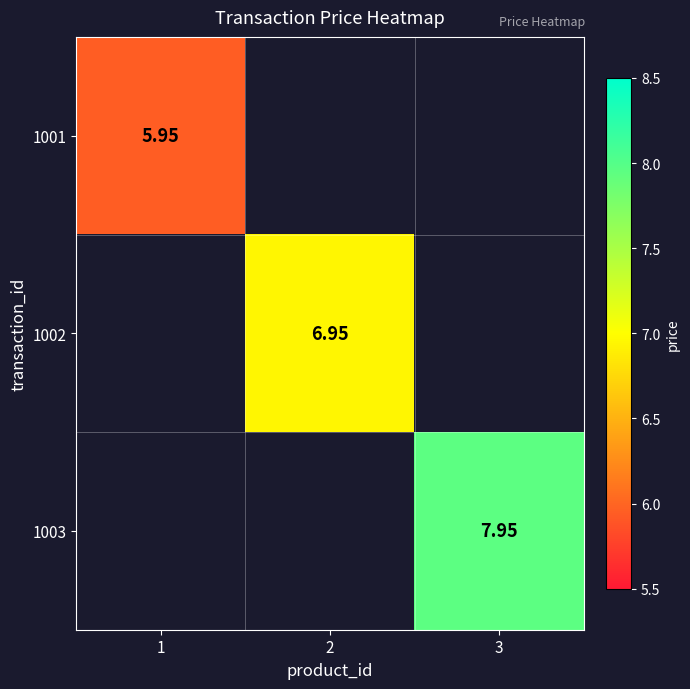

How many categories are shown in the chart?

3